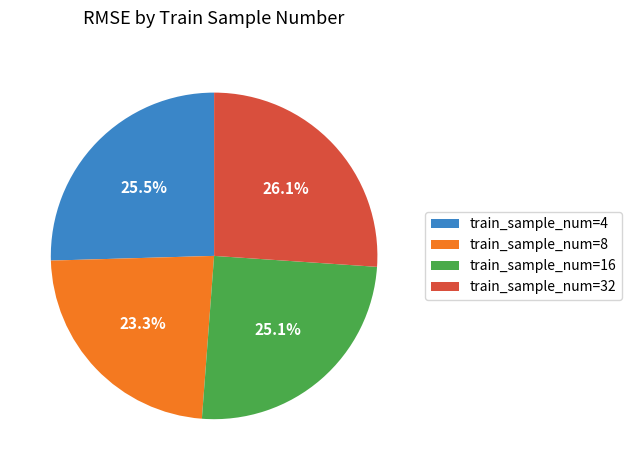

Is there any slice that represents more than half of the pie?

No